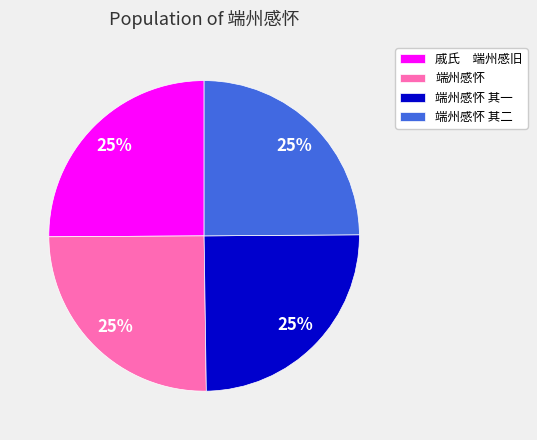

True or false: 戚氏 端州感旧 accounts for 25% of the total.

True